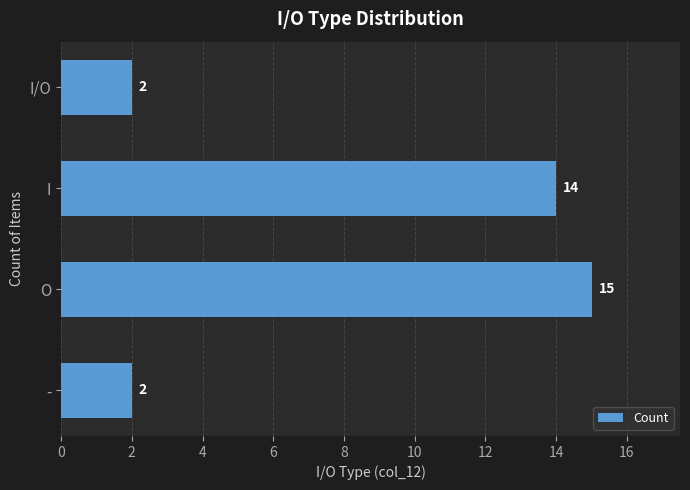

Does the chart contain any negative values?

No